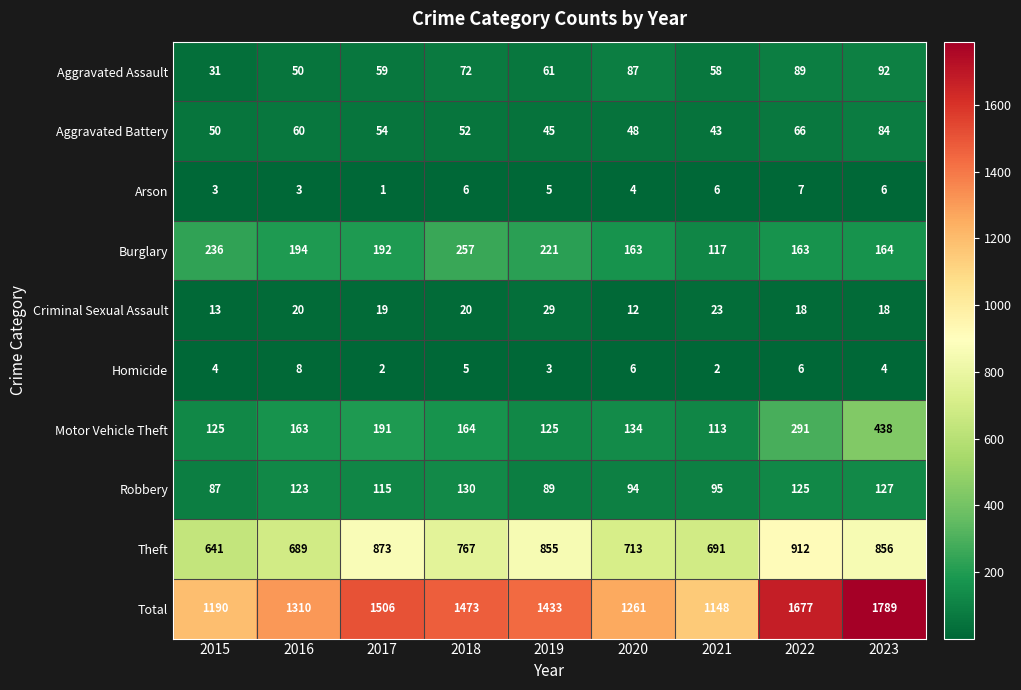

The Burglary series shows 262 at 2016. True or false?

False